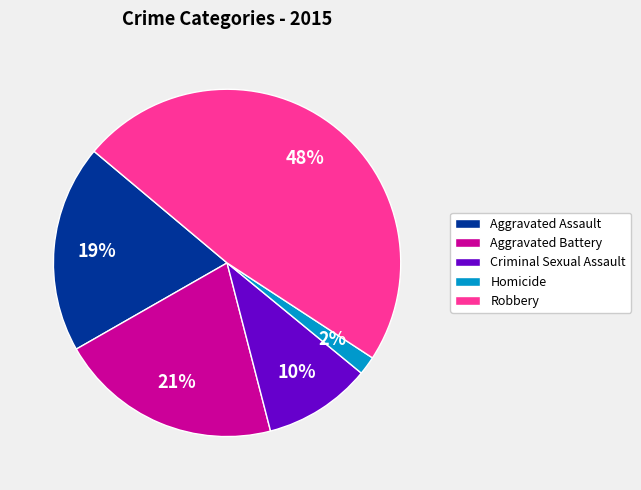

What is the ratio of the value at Aggravated Battery to the value at Criminal Sexual Assault?

2.1